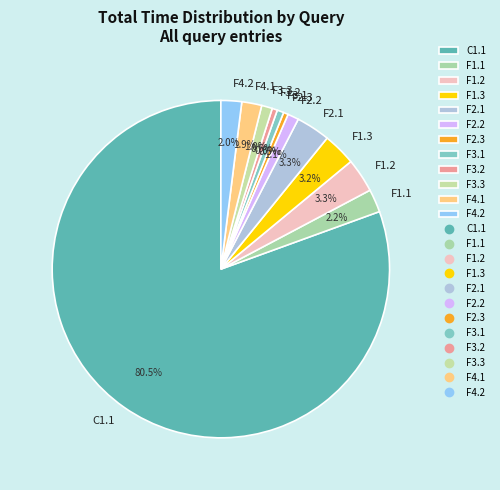

True or false: F1.1 accounts for 2% of the total.

True